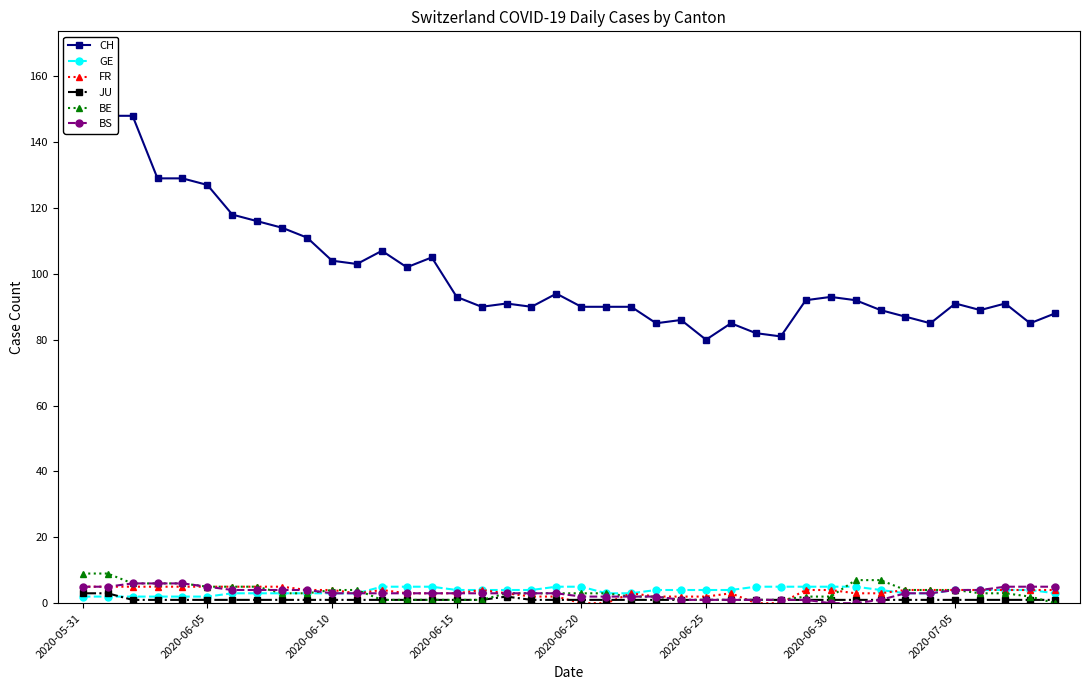

Which has a higher value, 21 or 36?

21